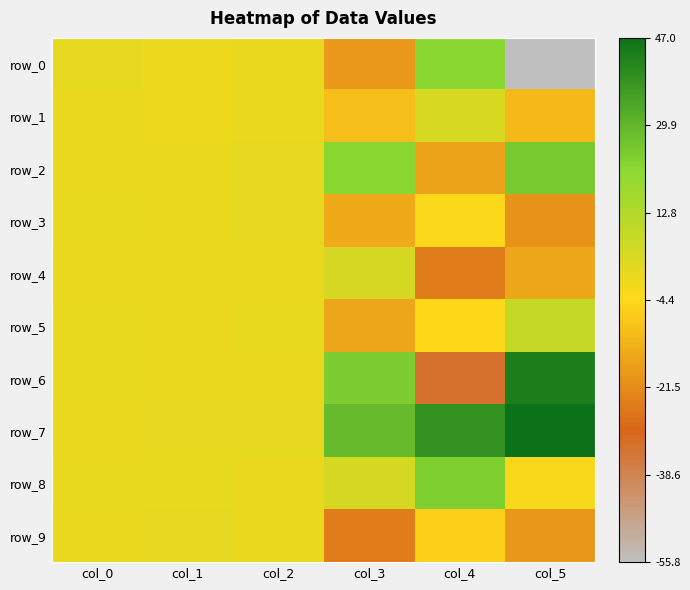

How many values in the row_9 series exceed 0?

3